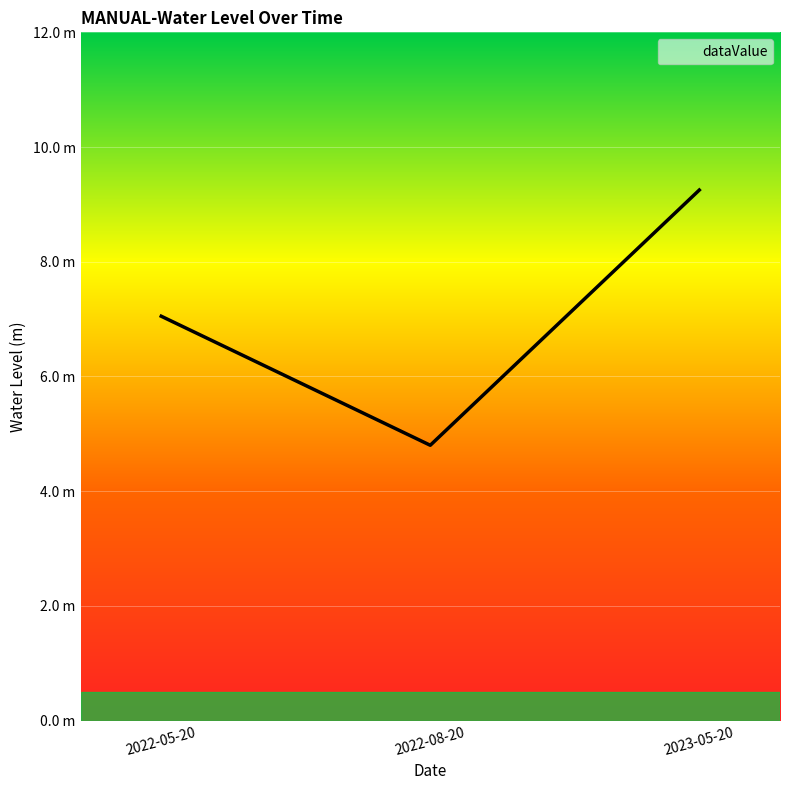

Which label corresponds to the smallest value in the chart?

2022-08-20